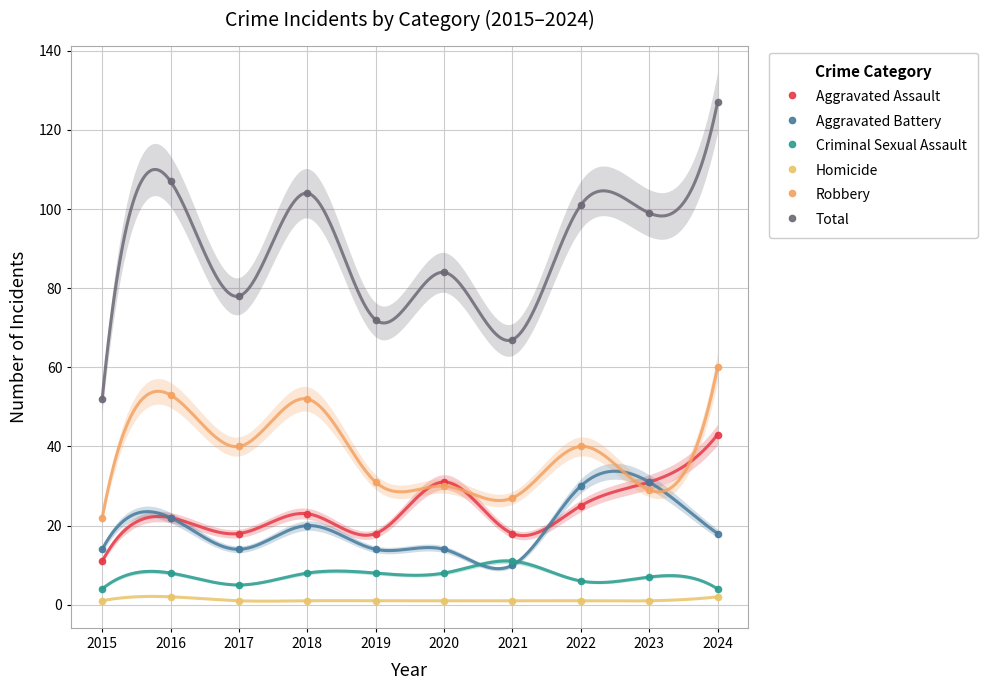

How many lines are shown in the chart?

6